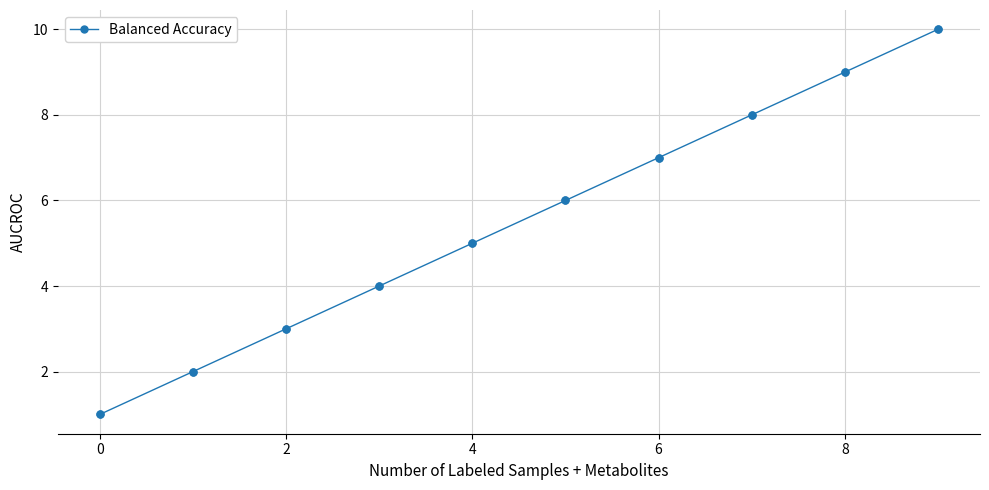

True or false: the data has more than 0 interior local peaks.

False